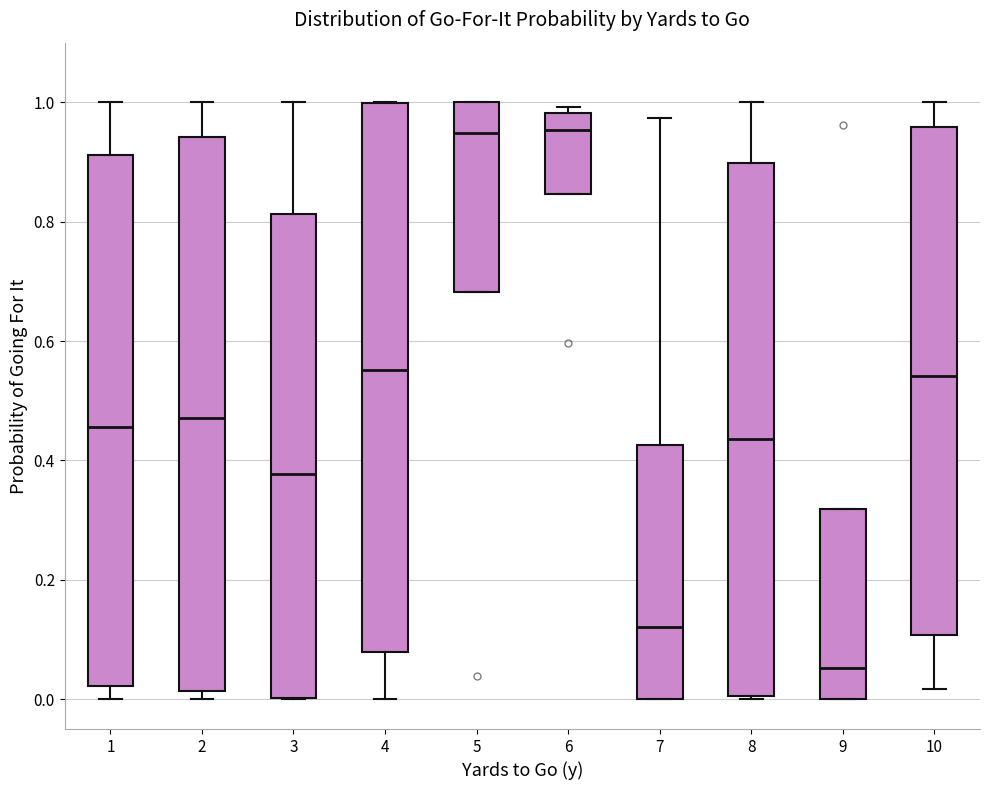

Where does the median line of the box at x = 6 sit on the y-axis? The values are not printed on the chart, so give them approximately, as read against the axis.

0.96